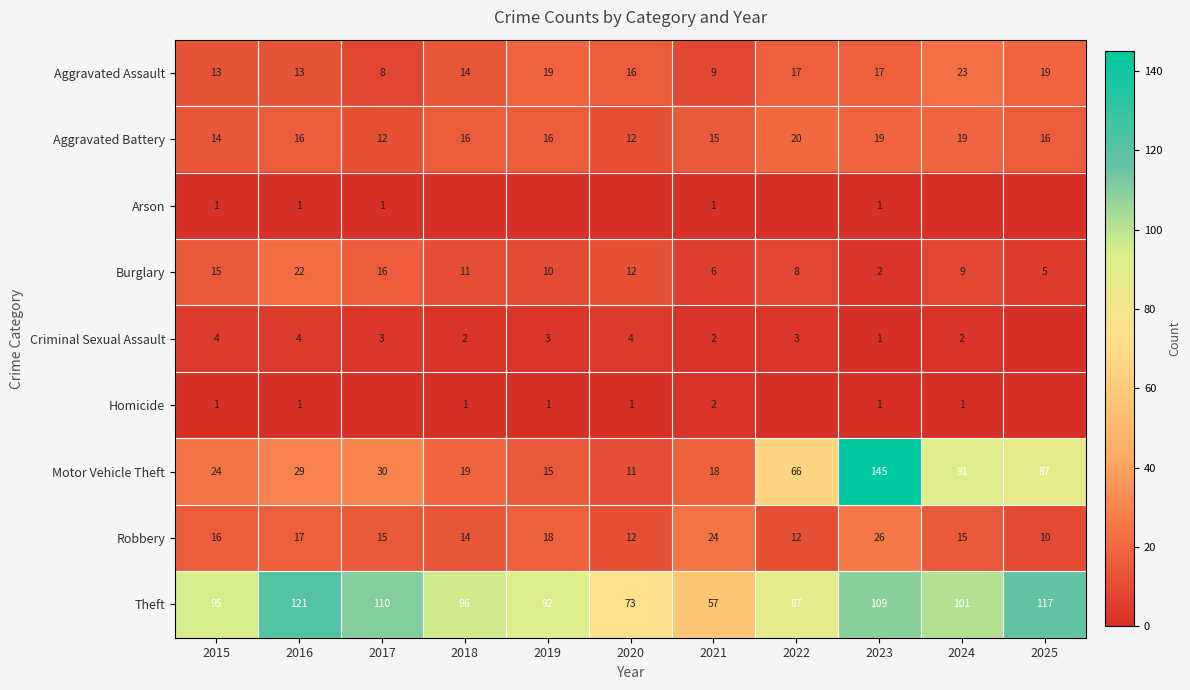

What is the sum of all Robbery values?

179